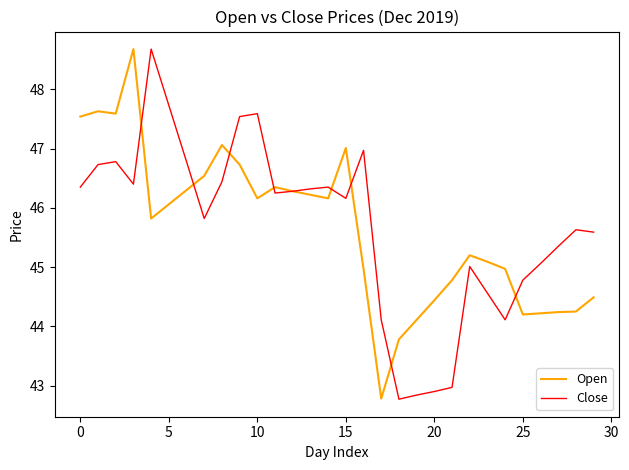

At how many categories does at least one series exceed 44?

29